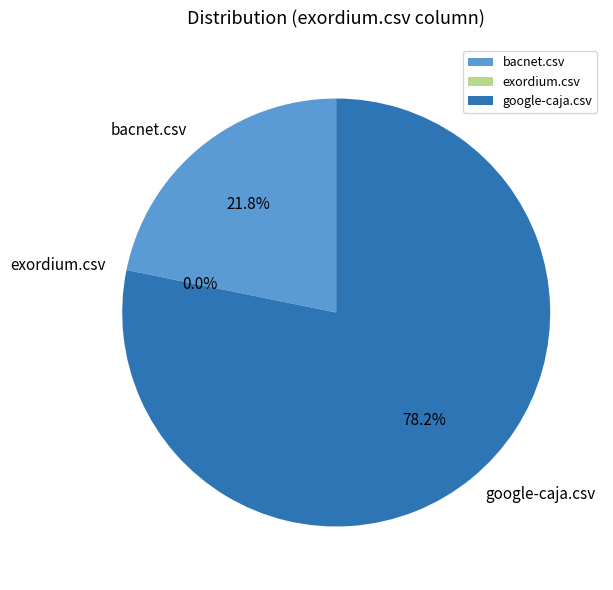

Which slice represents more than half of the pie?

google-caja.csv